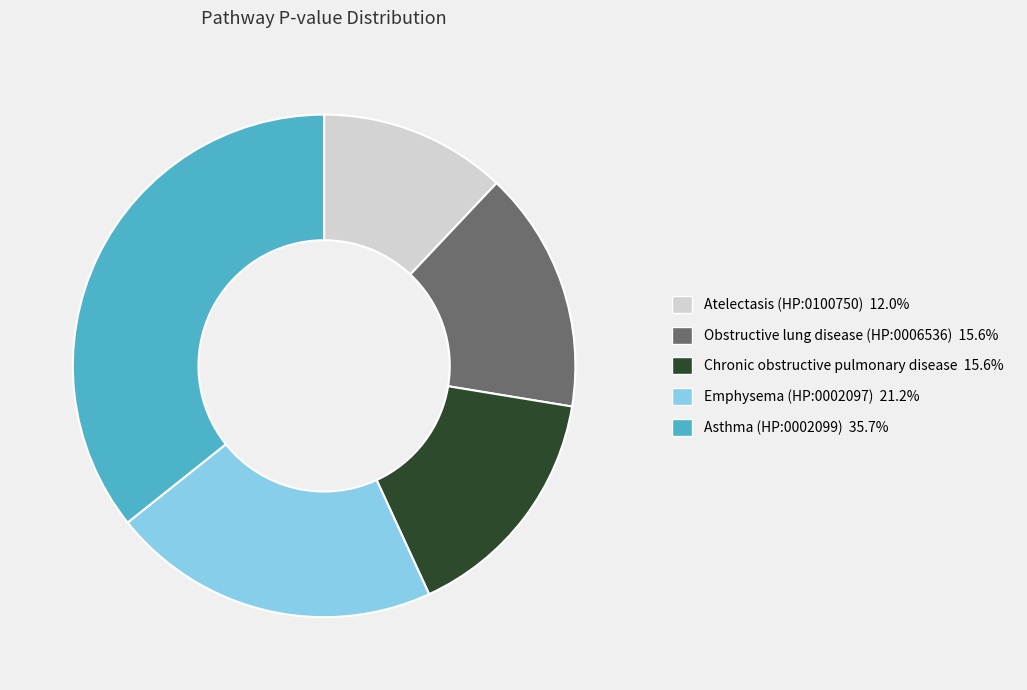

Which has a higher value, Atelectasis (HP:0100750) or Chronic obstructive pulmonary disease?

Chronic obstructive pulmonary disease